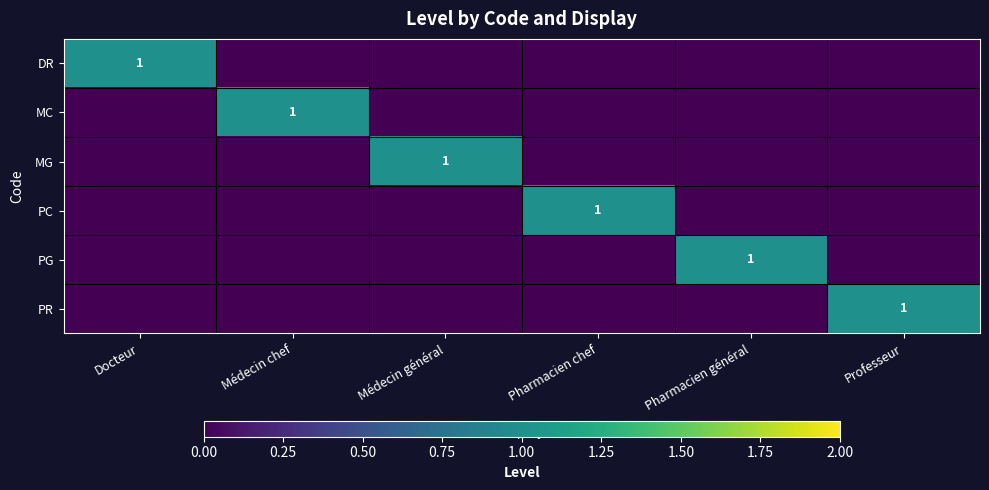

The DR series shows 1 at Docteur. True or false?

True